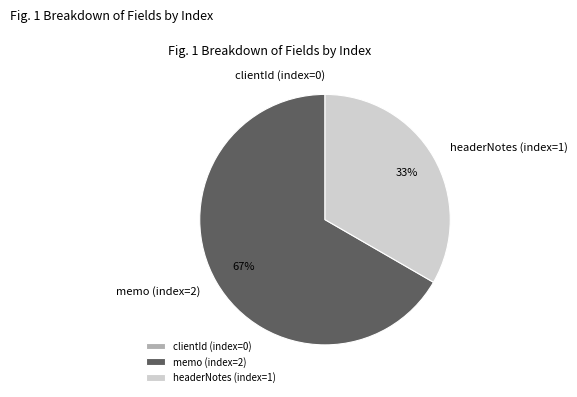

To the nearest percent, what is the difference between the largest and smallest slice percentages?

67%